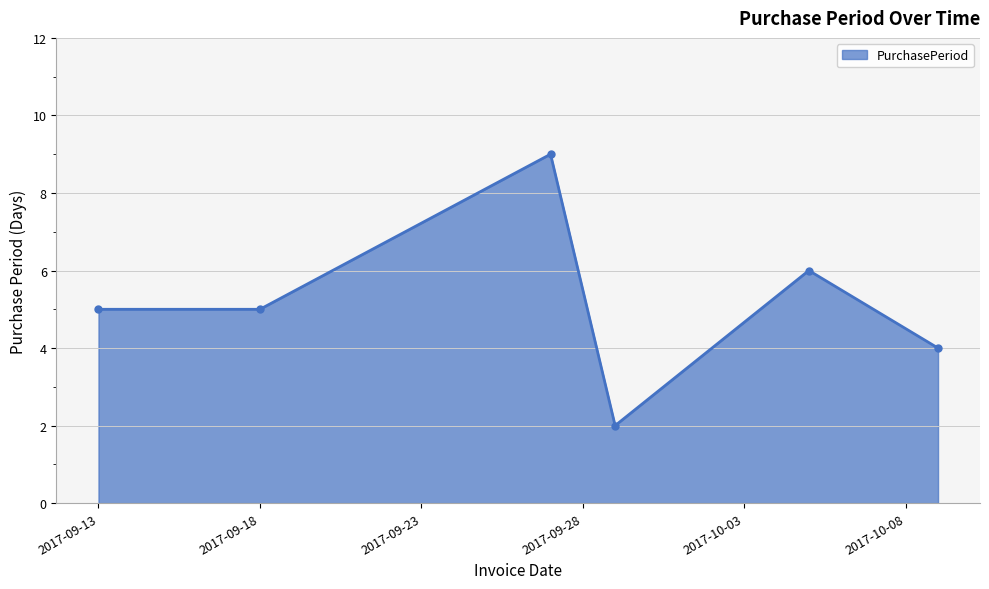

Does the chart have visible grid lines?

Yes